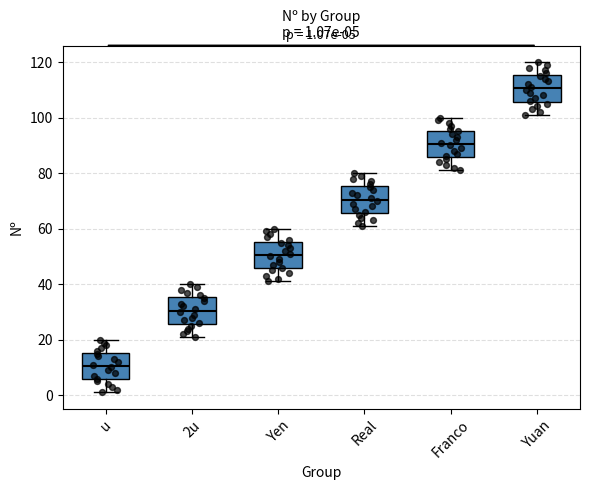

Which box has the lowest median line?

u